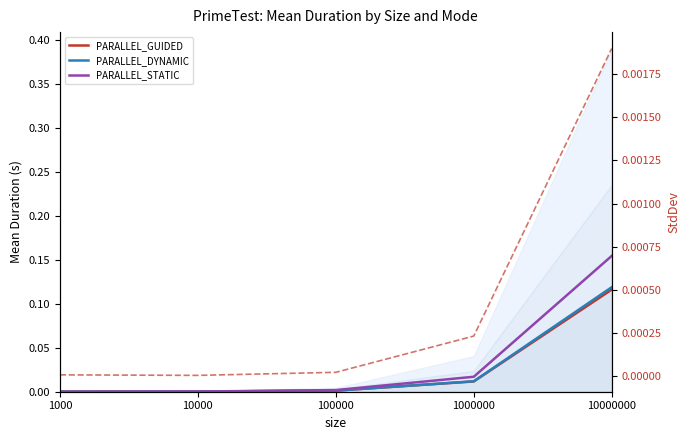

True or false: PARALLEL_GUIDED StdDev has more than 2 interior local peaks.

False